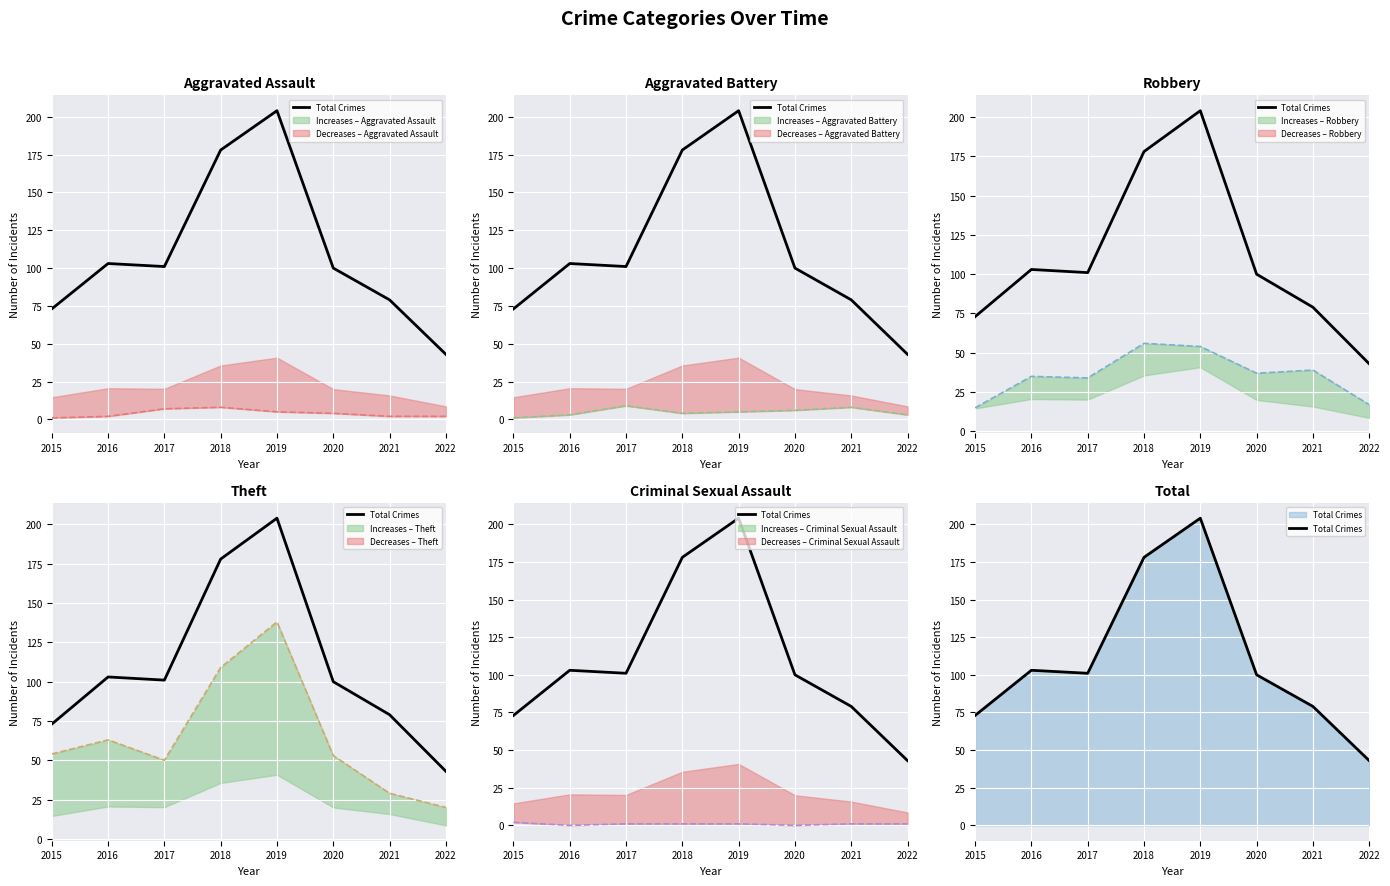

Between 2019 and 2018, which is larger?

2019